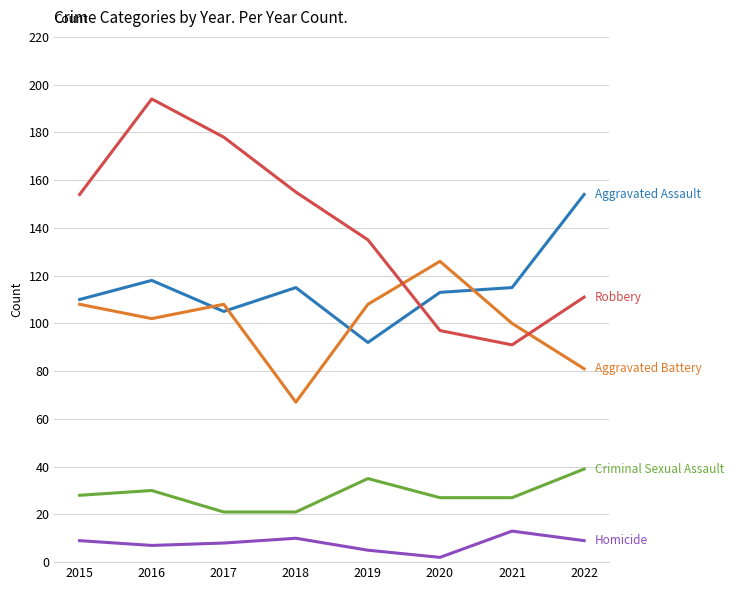

What is the greatest value displayed?

194